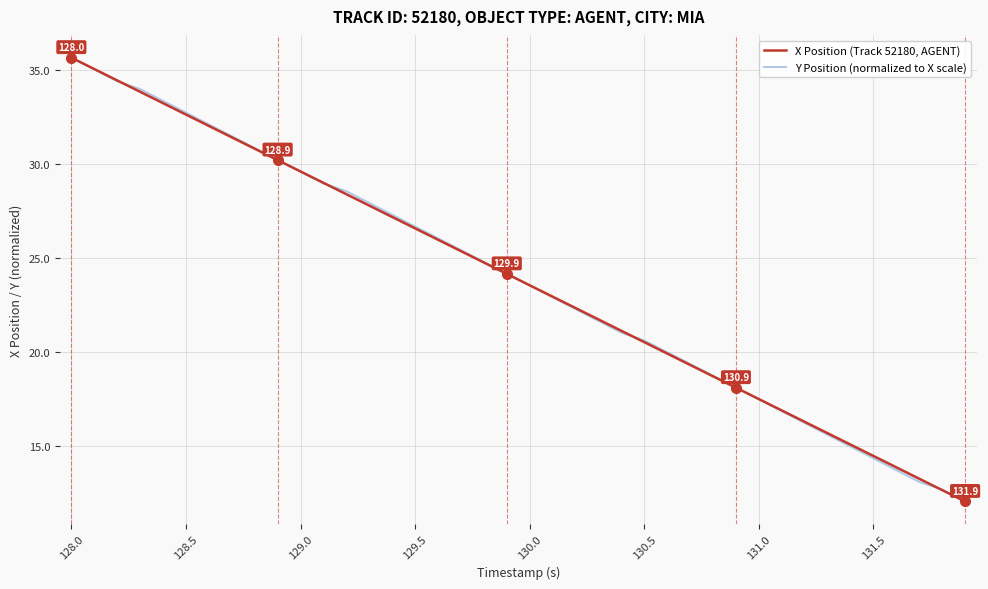

Which series has the largest total across all categories?

Y Position (normalized to X scale)